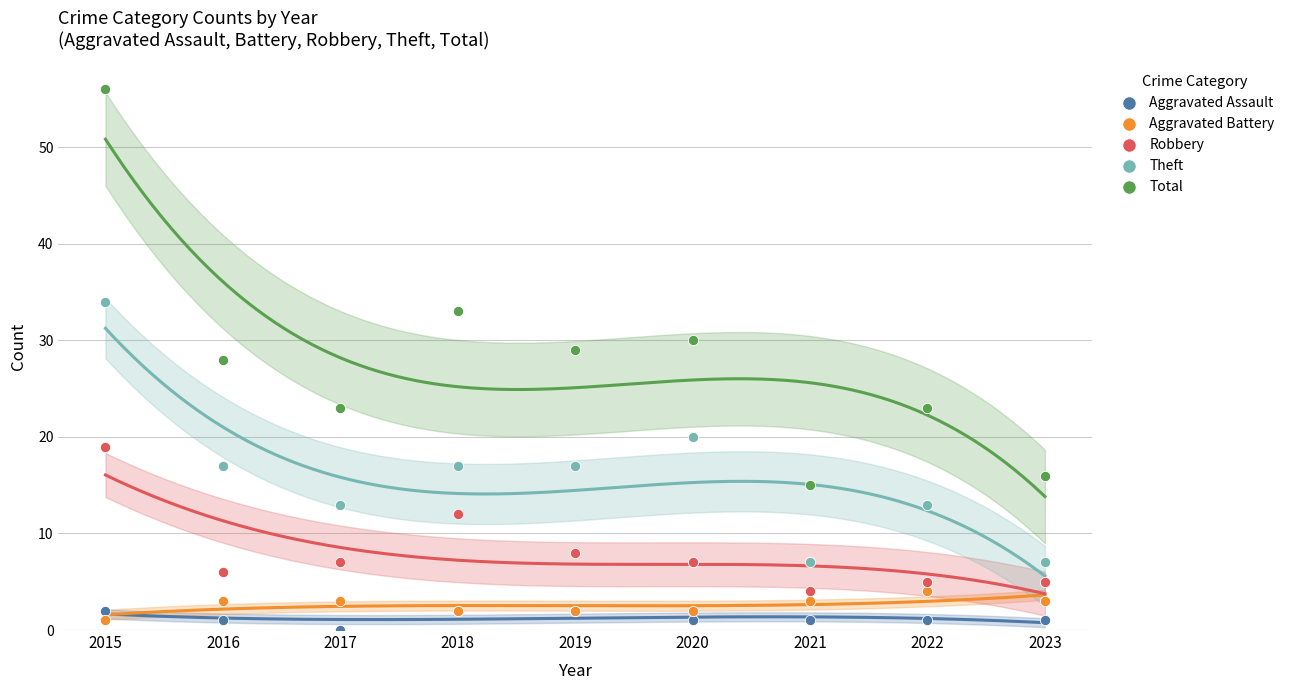

Which series reaches the maximum Y coordinate?

Total